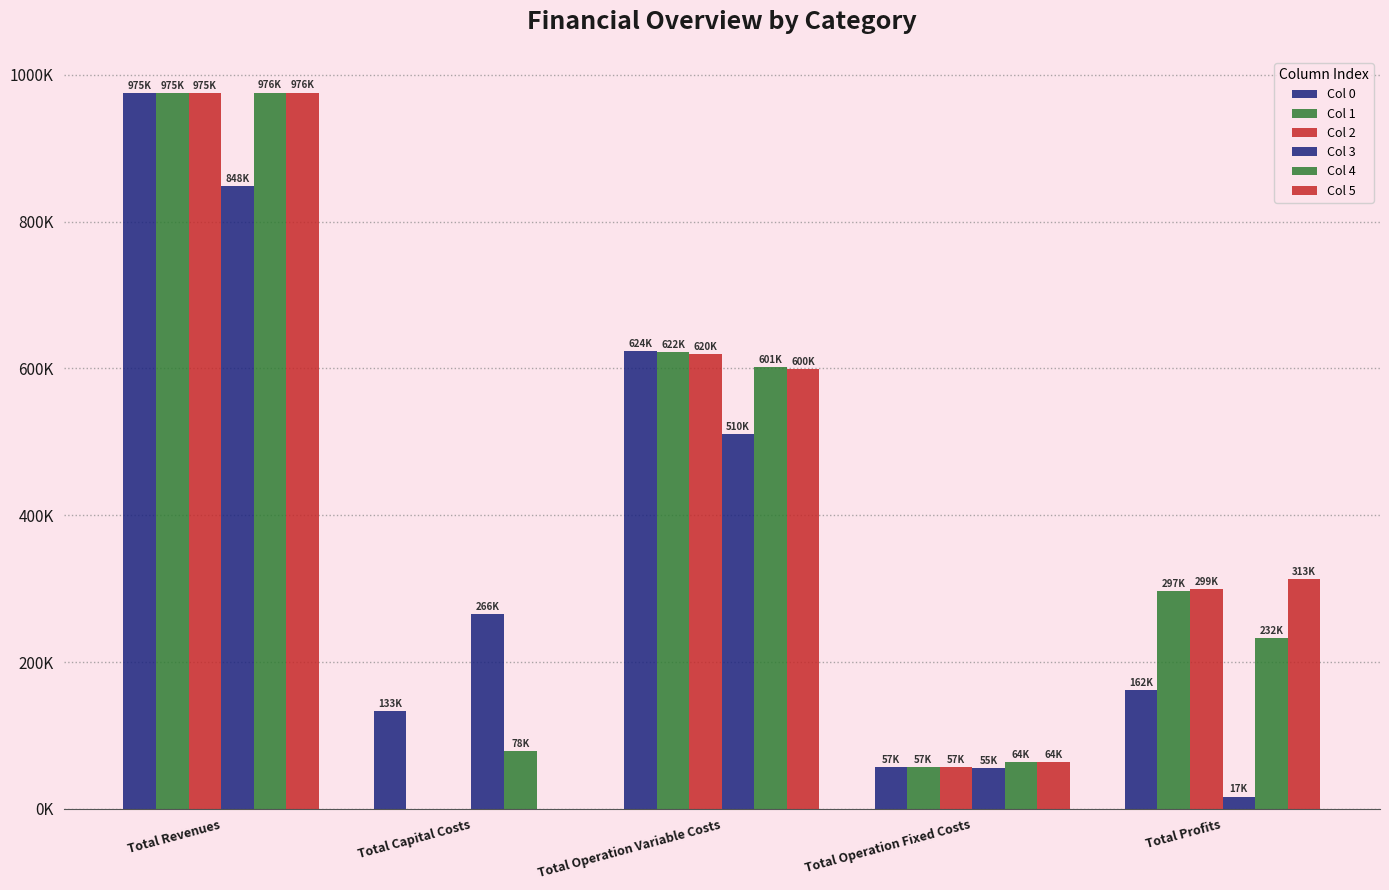

What is the sum of all Col 0 values?

1950964.7